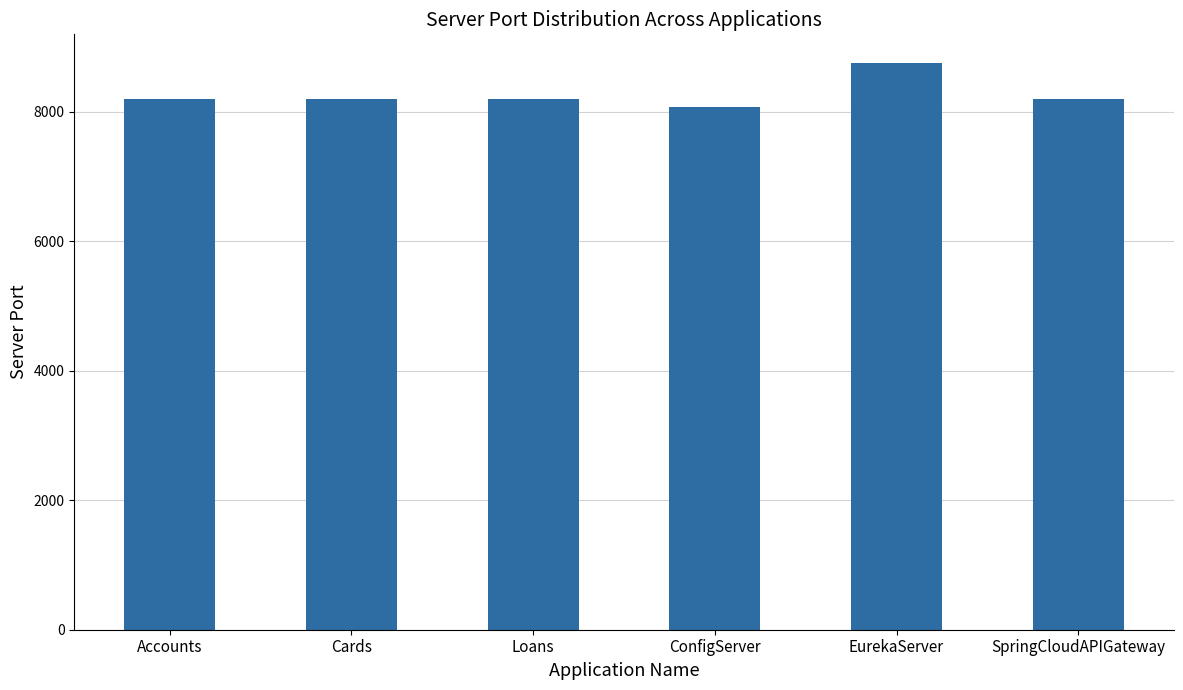

What is the average value?

8273